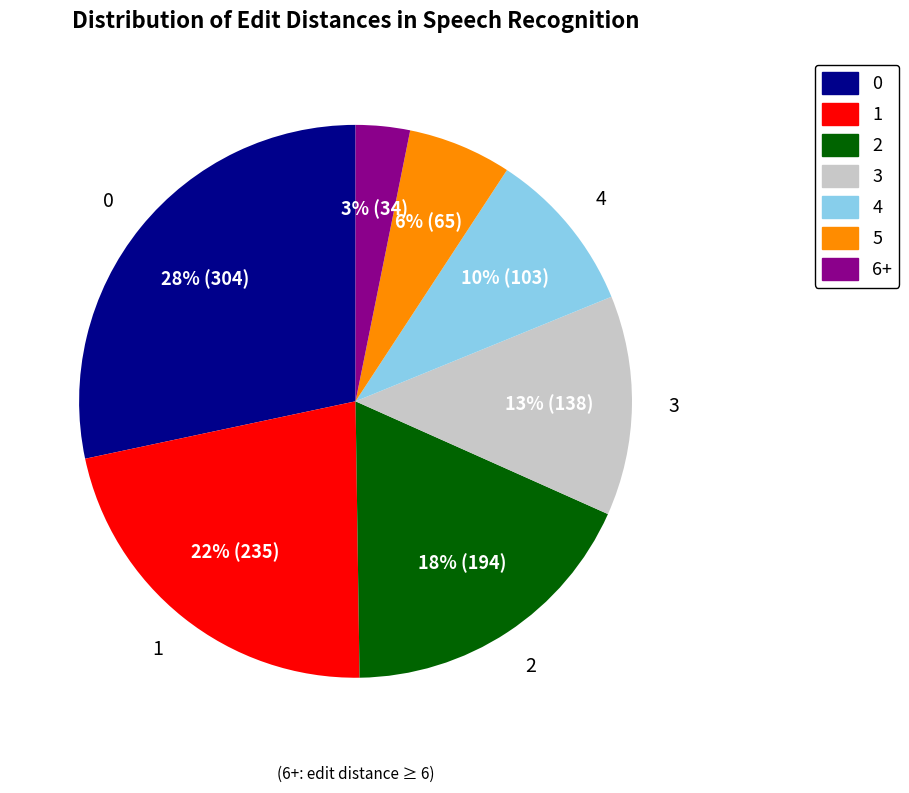

Is it true that 3 is 13% of the pie?

True